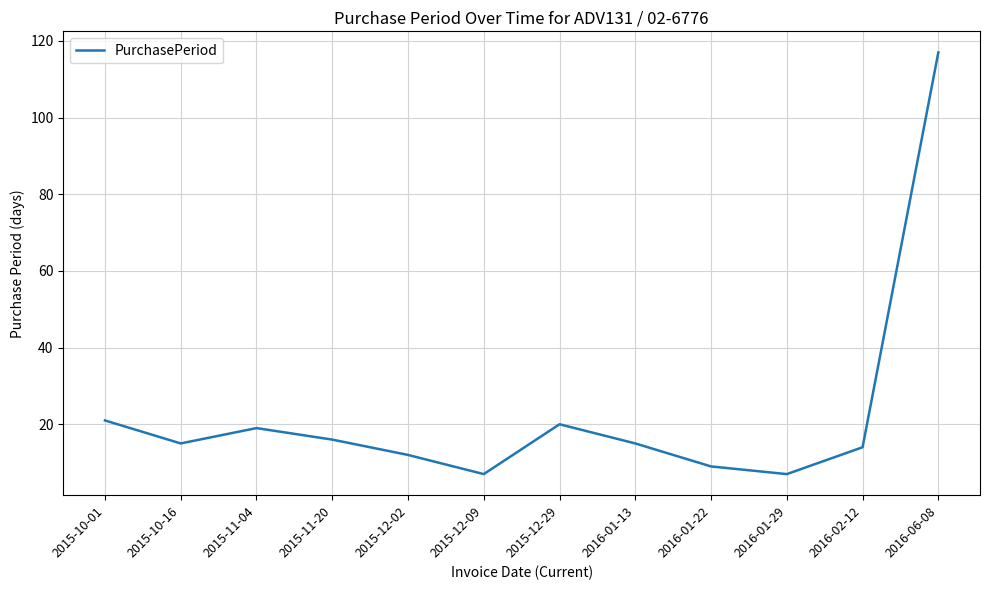

Which has a higher value, 2016-06-08 or 2016-01-22?

2016-06-08